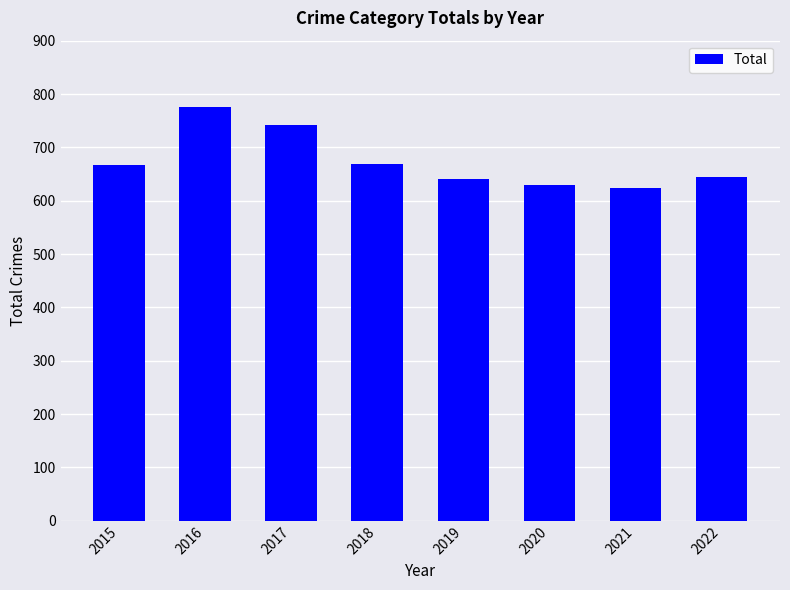

What is the difference between the maximum and minimum values?

152